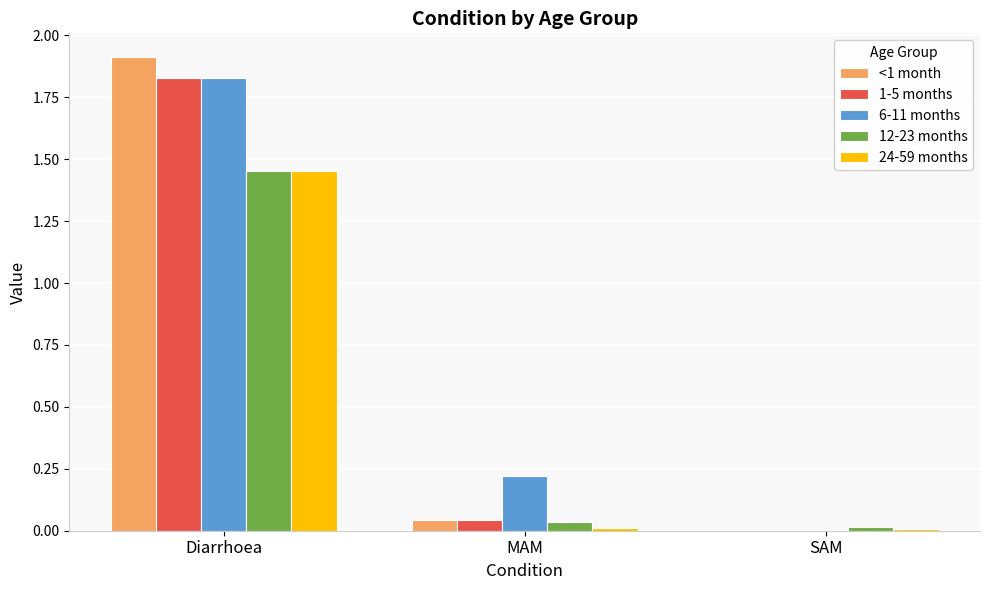

Is it true that <1 month equals 0.0 at SAM?

True